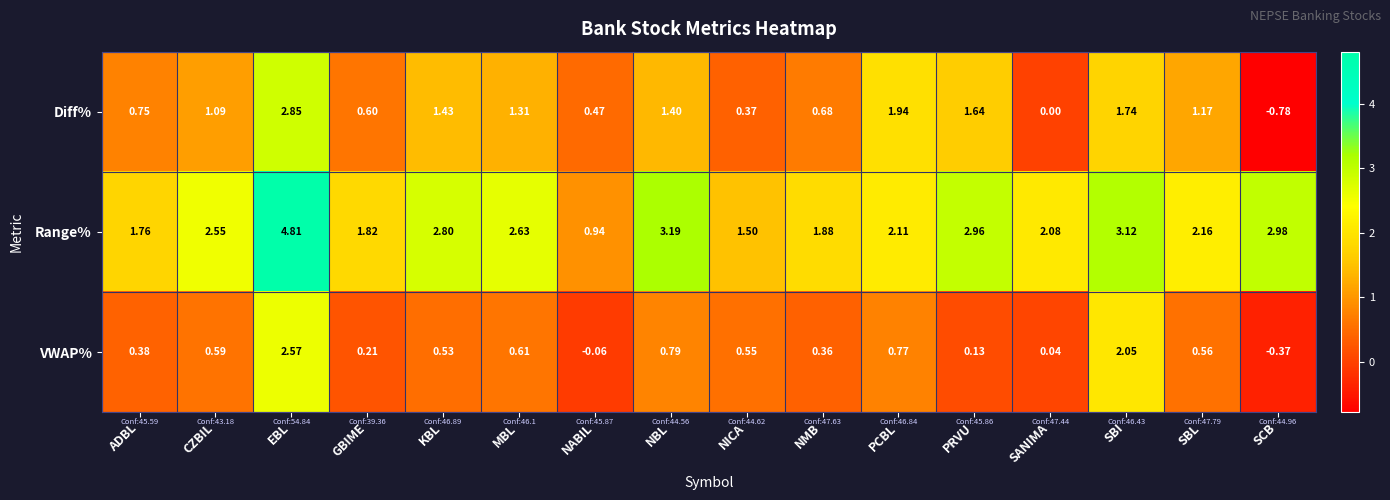

What is the spread (max minus min) of values at ADBL?

1.4